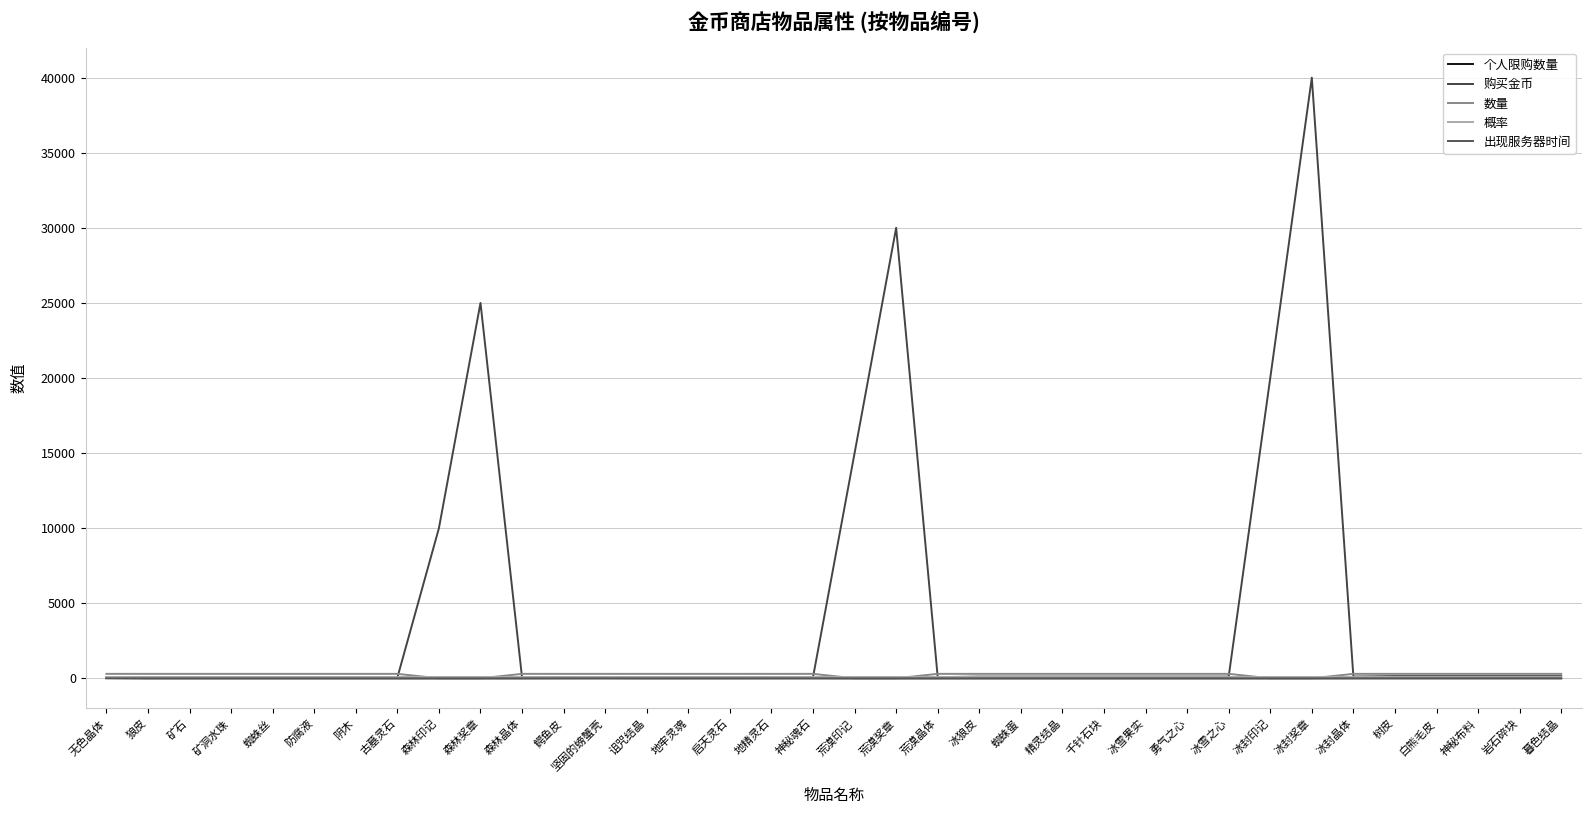

Reading left to right, list all the values displayed in this chart.

个人限购数量: 无色晶体=20	狼皮=1	矿石=1	矿洞水珠=1	蜘蛛丝=1	防腐液=1	阴木=1	古墓灵石=1	森林印记=1	森林奖章=1	森林晶体=3	鳄鱼皮=5	坚固的螃蟹壳=7	诅咒结晶=1	地牢灵魂=2	启天灵石=3	地精灵石=5	神秘魂石=7	荒漠印记=1	荒漠奖章=1	荒漠晶体=1	冰狼皮=1	蜘蛛蛋=1	精灵结晶=1	千针石块=1	冰雪果实=1	勇气之心=1	冰雪之心=1	冰封印记=1	冰封奖章=1	冰封晶体=5	树皮=5	白熊毛皮=5	神秘布料=5	岩石碎块=5	暮色结晶=5
购买金币: 无色晶体=50	狼皮=50	矿石=50	矿洞水珠=50	蜘蛛丝=50	防腐液=50	阴木=50	古墓灵石=50	森林印记=10000	森林奖章=25000	森林晶体=50	鳄鱼皮=80	坚固的螃蟹壳=80	诅咒结晶=80	地牢灵魂=80	启天灵石=80	地精灵石=80	神秘魂石=80	荒漠印记=15000	荒漠奖章=30000	荒漠晶体=80	冰狼皮=120	蜘蛛蛋=120	精灵结晶=120	千针石块=120	冰雪果实=120	勇气之心=120	冰雪之心=120	冰封印记=20000	冰封奖章=40000	冰封晶体=120	树皮=150	白熊毛皮=150	神秘布料=150	岩石碎块=150	暮色结晶=150
数量: 无色晶体=300	狼皮=300	矿石=300	矿洞水珠=300	蜘蛛丝=300	防腐液=300	阴木=300	古墓灵石=300	森林印记=5	森林奖章=5	森林晶体=300	鳄鱼皮=300	坚固的螃蟹壳=300	诅咒结晶=300	地牢灵魂=300	启天灵石=300	地精灵石=300	神秘魂石=300	荒漠印记=5	荒漠奖章=5	荒漠晶体=300	冰狼皮=300	蜘蛛蛋=300	精灵结晶=300	千针石块=300	冰雪果实=300	勇气之心=300	冰雪之心=300	冰封印记=5	冰封奖章=5	冰封晶体=300	树皮=300	白熊毛皮=300	神秘布料=300	岩石碎块=300	暮色结晶=300
概率: 无色晶体=100	狼皮=100	矿石=100	矿洞水珠=100	蜘蛛丝=100	防腐液=100	阴木=100	古墓灵石=100	森林印记=100	森林奖章=100	森林晶体=100	鳄鱼皮=100	坚固的螃蟹壳=100	诅咒结晶=100	地牢灵魂=100	启天灵石=100	地精灵石=100	神秘魂石=100	荒漠印记=100	荒漠奖章=100	荒漠晶体=100	冰狼皮=100	蜘蛛蛋=100	精灵结晶=100	千针石块=100	冰雪果实=100	勇气之心=100	冰雪之心=100	冰封印记=100	冰封奖章=100	冰封晶体=100	树皮=100	白熊毛皮=100	神秘布料=100	岩石碎块=100	暮色结晶=100
出现服务器时间: 无色晶体=1	狼皮=1	矿石=1	矿洞水珠=1	蜘蛛丝=1	防腐液=1	阴木=1	古墓灵石=1	森林印记=1	森林奖章=1	森林晶体=1	鳄鱼皮=2	坚固的螃蟹壳=2	诅咒结晶=2	地牢灵魂=2	启天灵石=2	地精灵石=2	神秘魂石=2	荒漠印记=2	荒漠奖章=2	荒漠晶体=2	冰狼皮=3	蜘蛛蛋=3	精灵结晶=3	千针石块=3	冰雪果实=3	勇气之心=3	冰雪之心=3	冰封印记=3	冰封奖章=3	冰封晶体=3	树皮=5	白熊毛皮=5	神秘布料=5	岩石碎块=5	暮色结晶=5